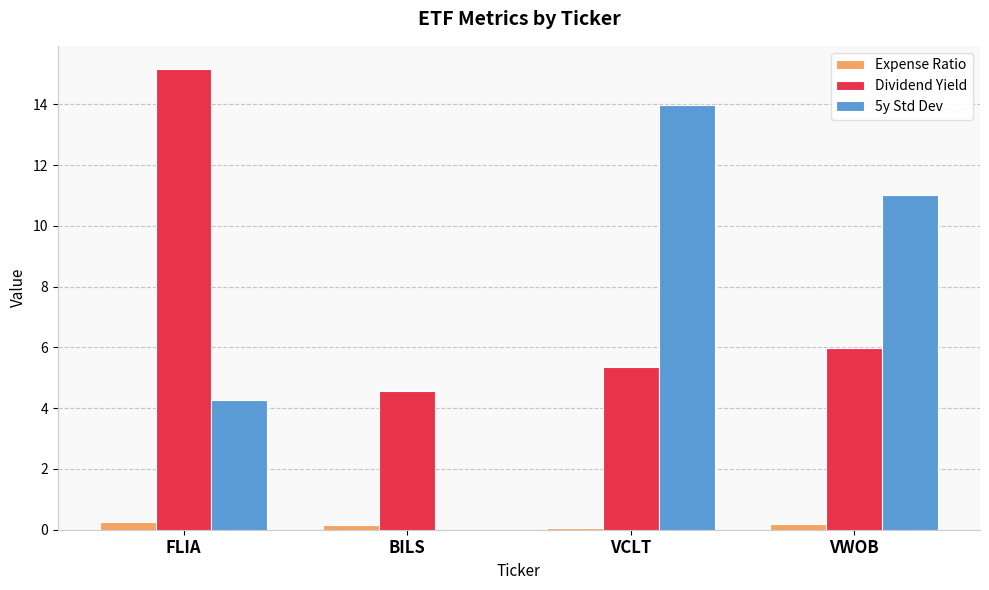

What is the maximum value shown in the chart?

15.2